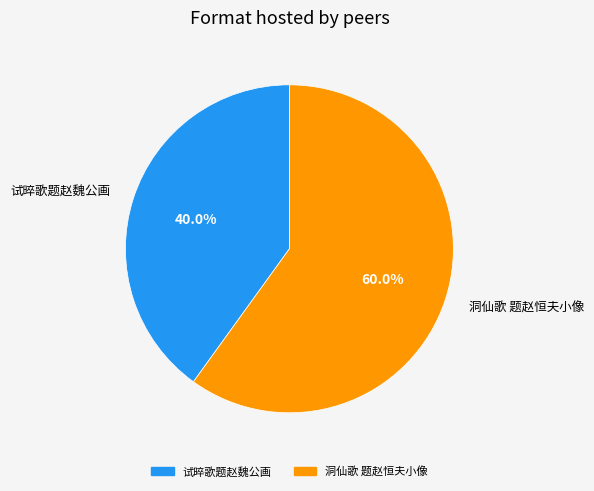

What is the ratio of the value at 洞仙歌 题赵恒夫小像 to the value at 试晬歌题赵魏公画?

1.5